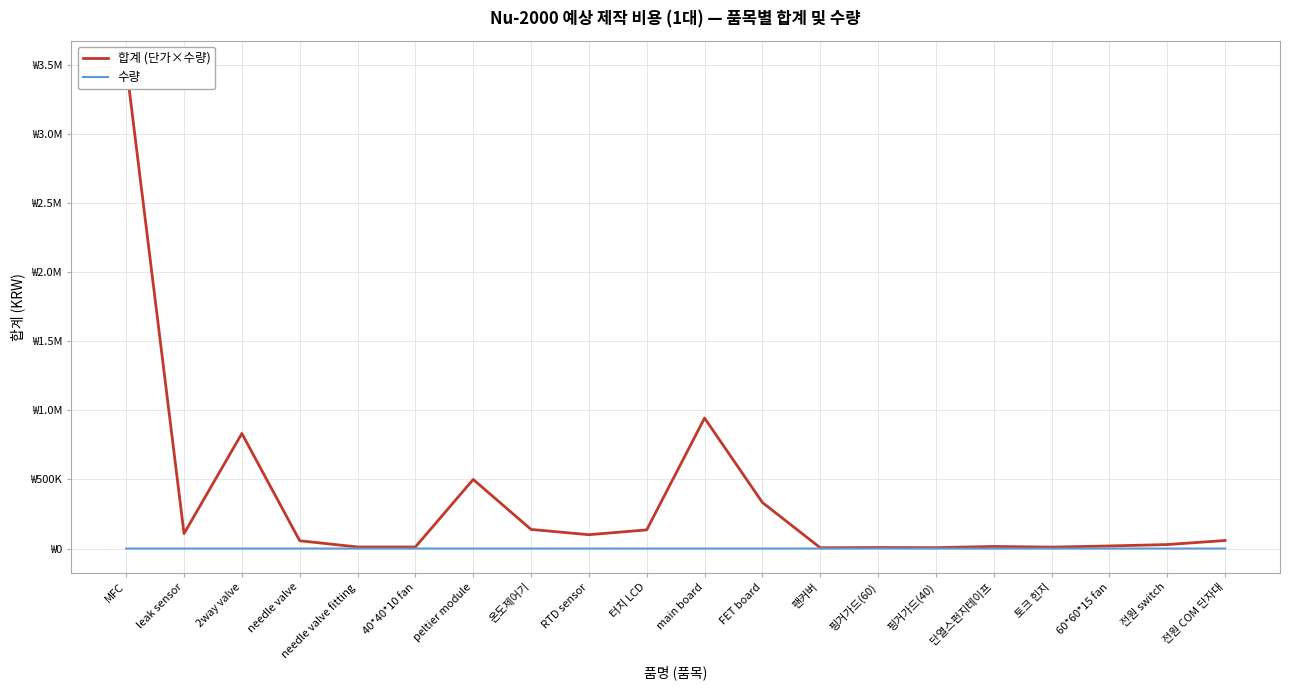

Rank the series by their maximum value, from lowest to highest.

수량, 합계 (단가×수량)